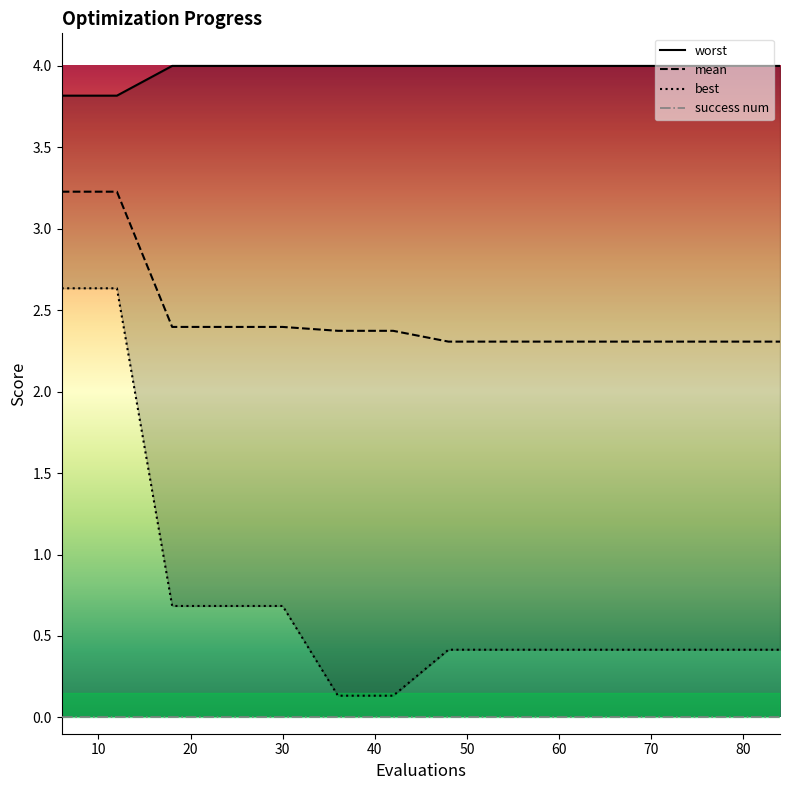

Reading right to left, transcribe all the data shown in this chart.

worst: 4.0	4.0	4.0	4.0	4.0	4.0	4.0	4.0	4.0	4.0	4.0	4.0	3.8	3.8
mean: 2.3	2.3	2.3	2.3	2.3	2.3	2.3	2.4	2.4	2.4	2.4	2.4	3.2	3.2
best: 0.4	0.4	0.4	0.4	0.4	0.4	0.4	0.1	0.1	0.7	0.7	0.7	2.6	2.6
success num: 0.0	0.0	0.0	0.0	0.0	0.0	0.0	0.0	0.0	0.0	0.0	0.0	0.0	0.0